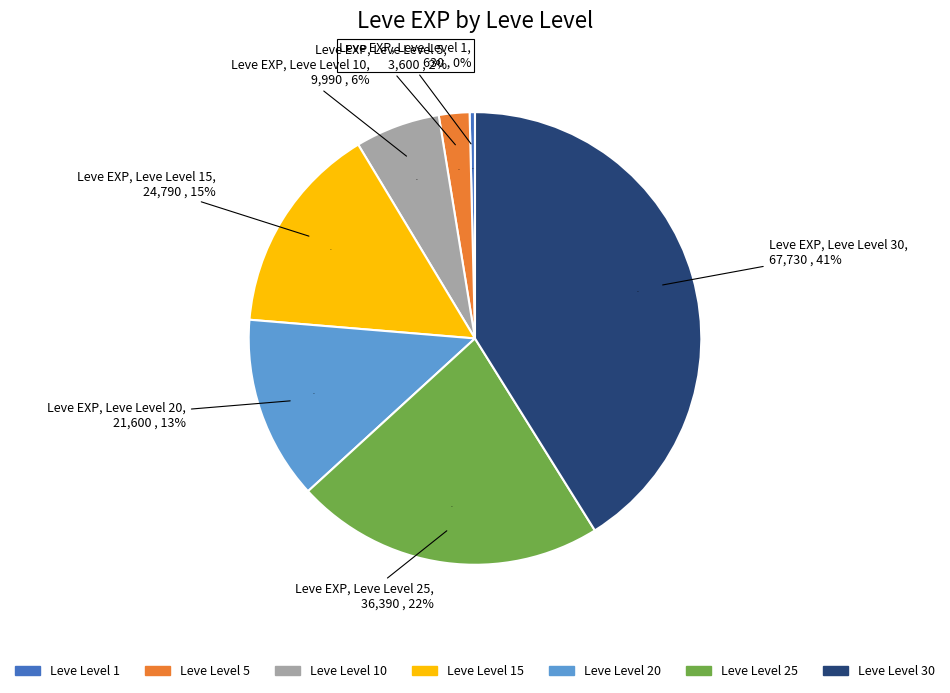

How many segments does this pie chart have?

7